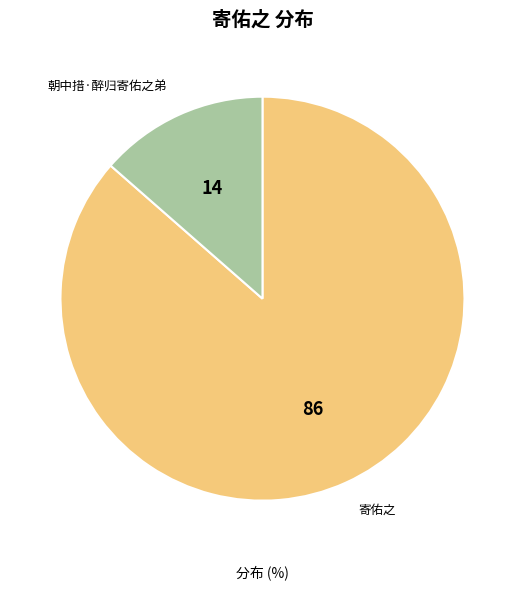

Count the number of slices in the pie.

2